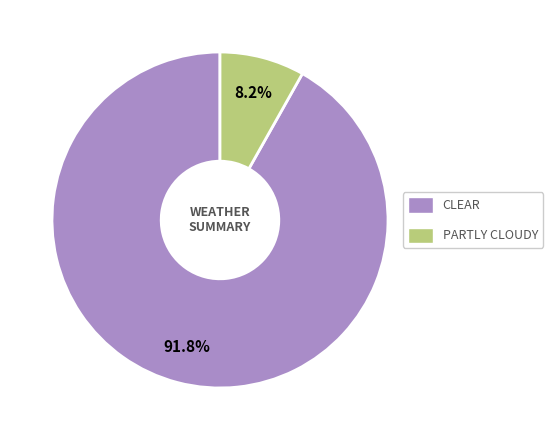

Does any single category account for the majority?

Yes